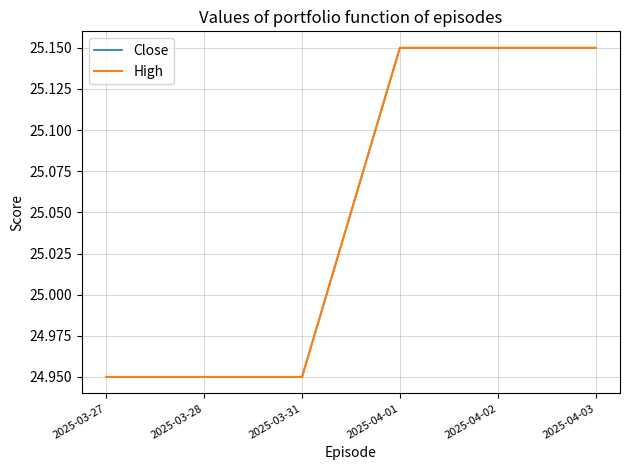

Does the chart have visible grid lines?

Yes